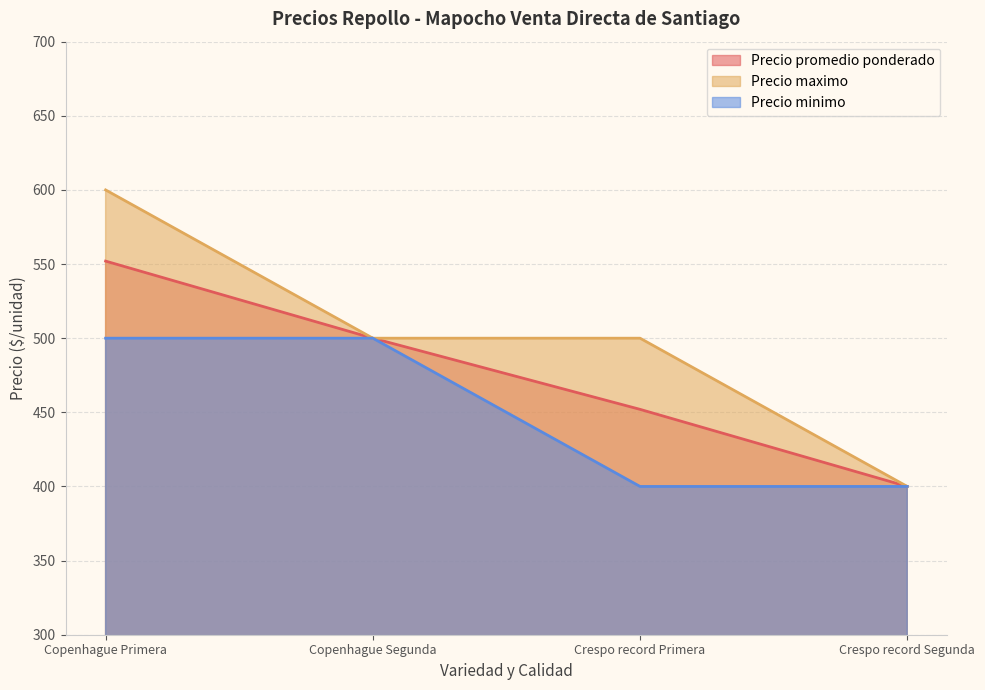

Rank the categories by Precio minimo value from highest to lowest.

Copenhague Primera, Copenhague Segunda, Crespo record Primera, Crespo record Segunda